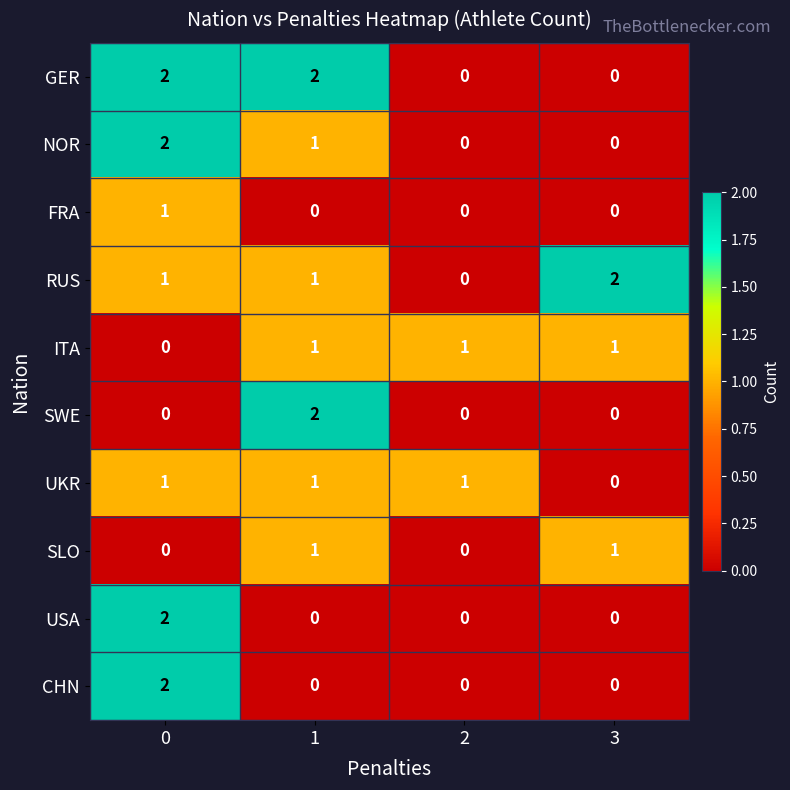

Is it true that NOR equals 0 at 2?

True